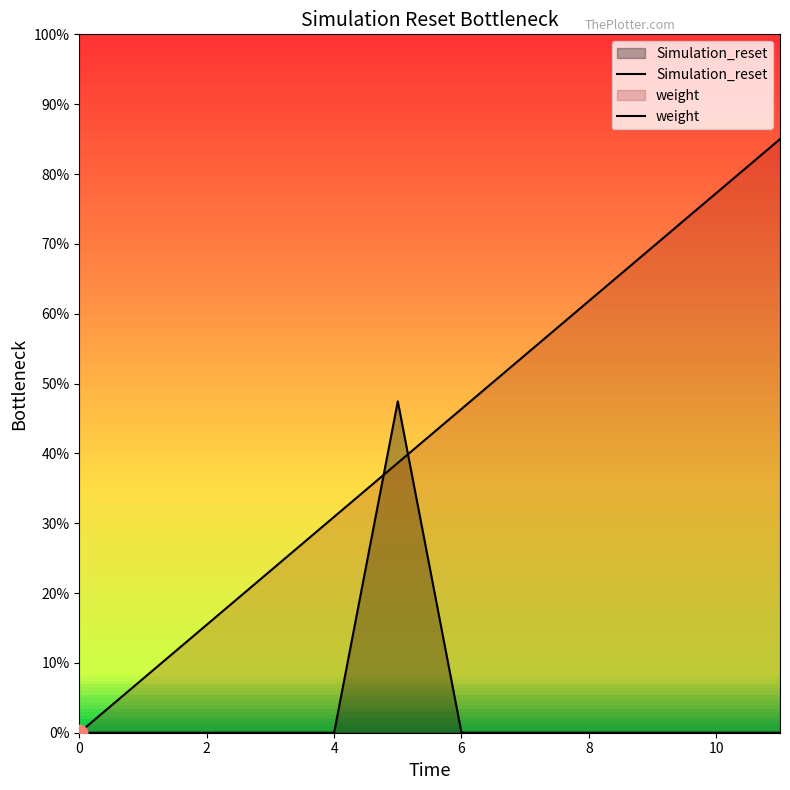

Rank the categories by value from highest to lowest.

5.0, 0.0, 1.0, 2.0, 3.0, 4.0, 6.0, 7.0, 8.0, 9.0, 10.0, 11.0